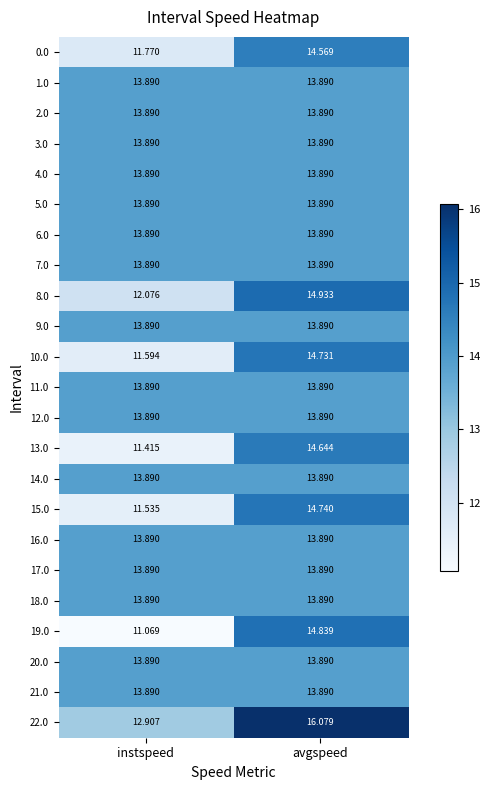

Which label corresponds to the largest value in the chart?

avgspeed